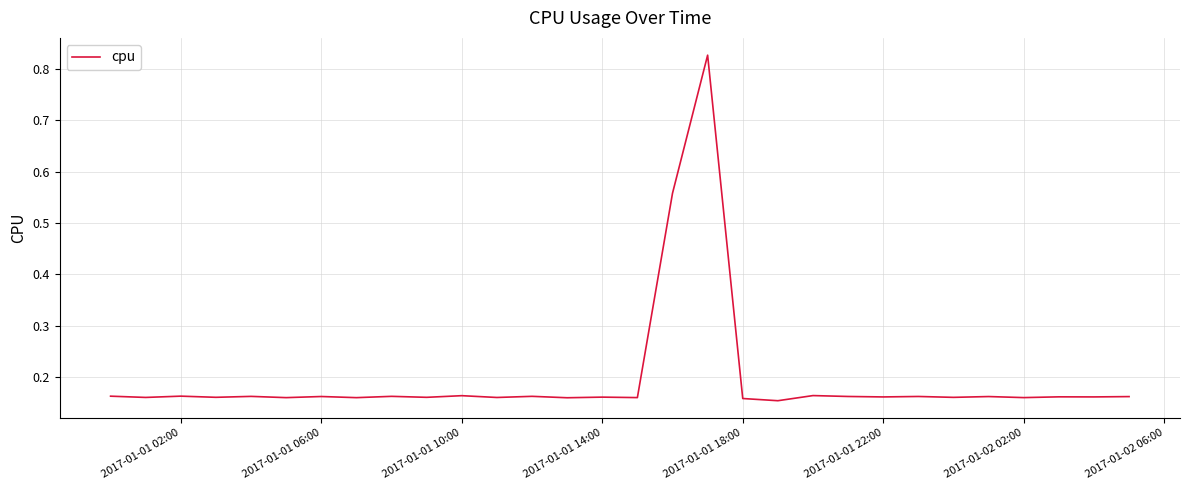

Does the chart have visible grid lines?

Yes